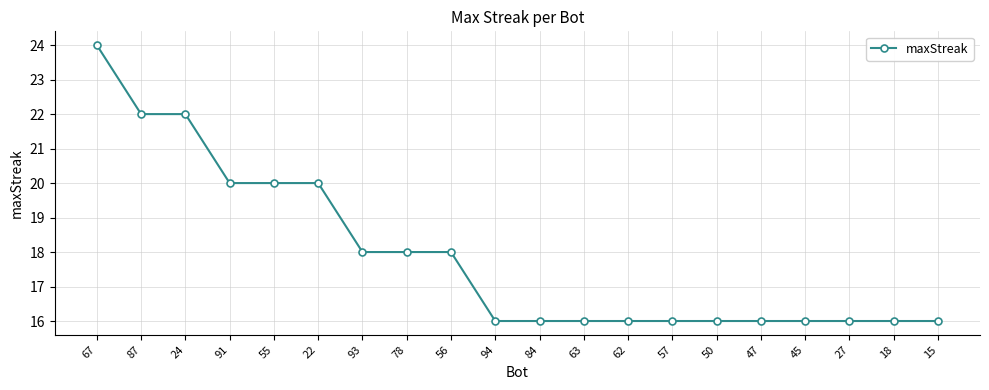

What is the difference between the maximum and second lowest values?

8